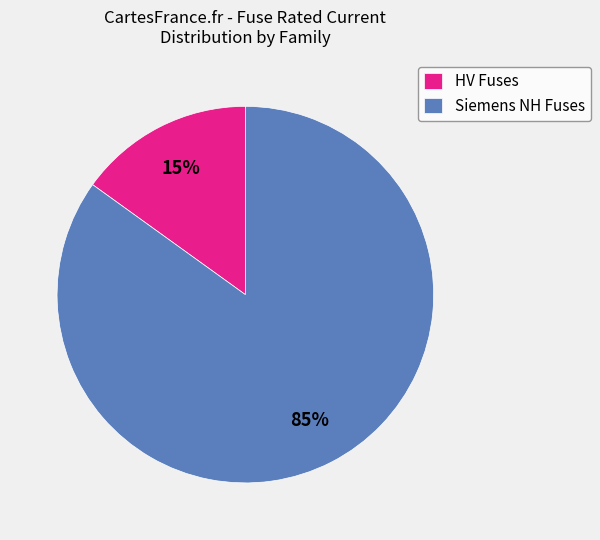

Rank the categories by value from lowest to highest.

HV Fuses, Siemens NH Fuses